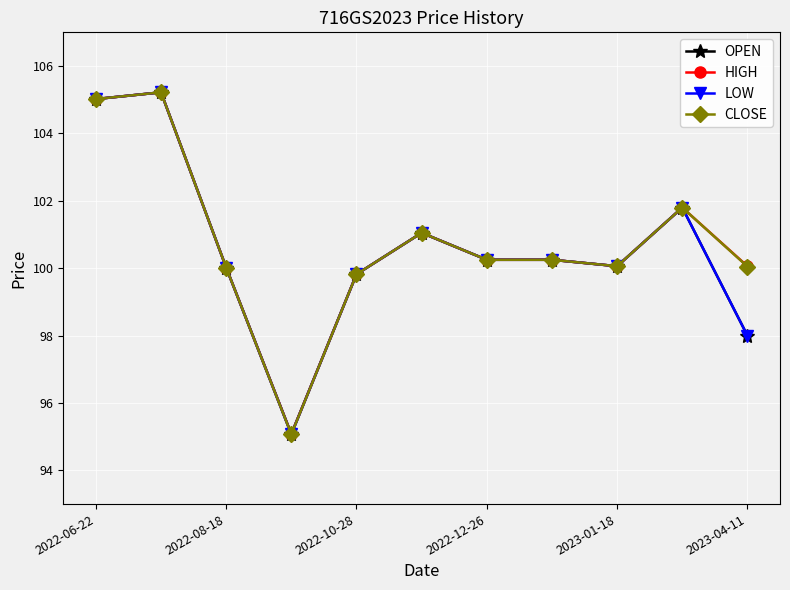

What is the value of the OPEN point at the 4th from the left?

95.1